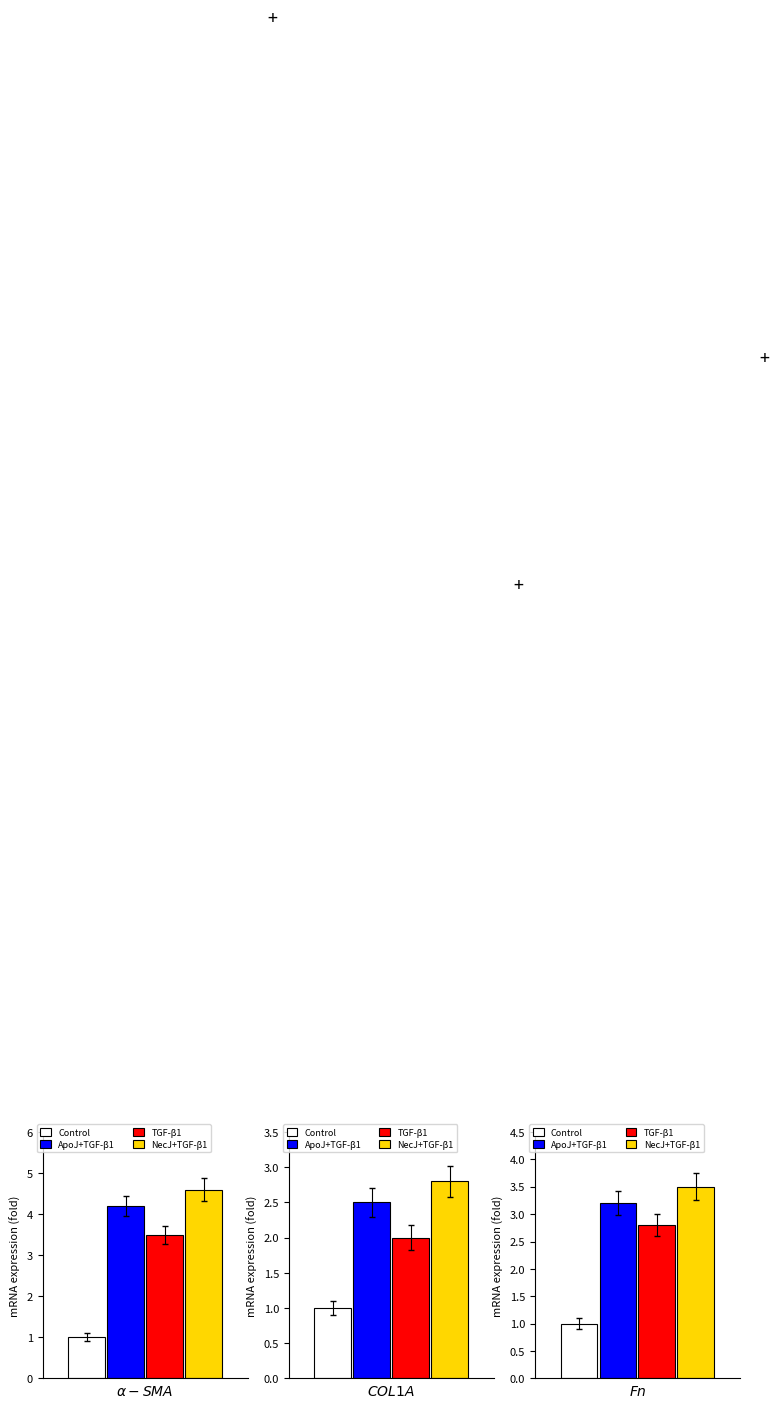

Rank the series by their maximum value, from highest to lowest.

NecJ+TGF-β1, ApoJ+TGF-β1, TGF-β1, Control